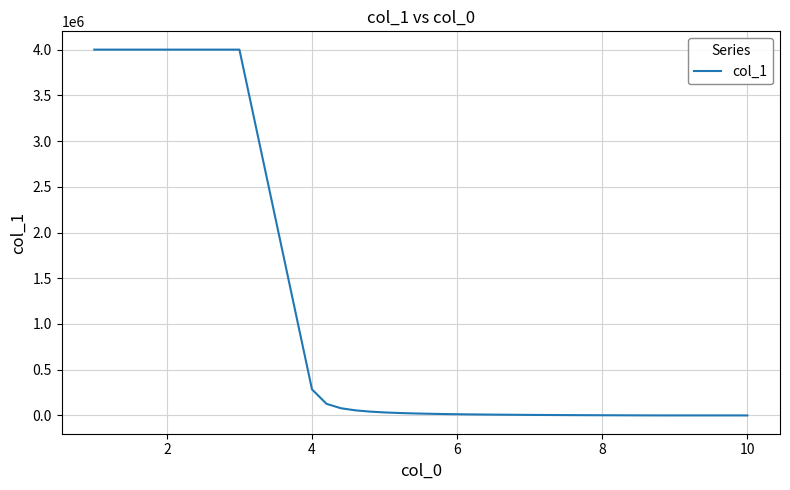

What is the greatest value displayed?

4000000.0